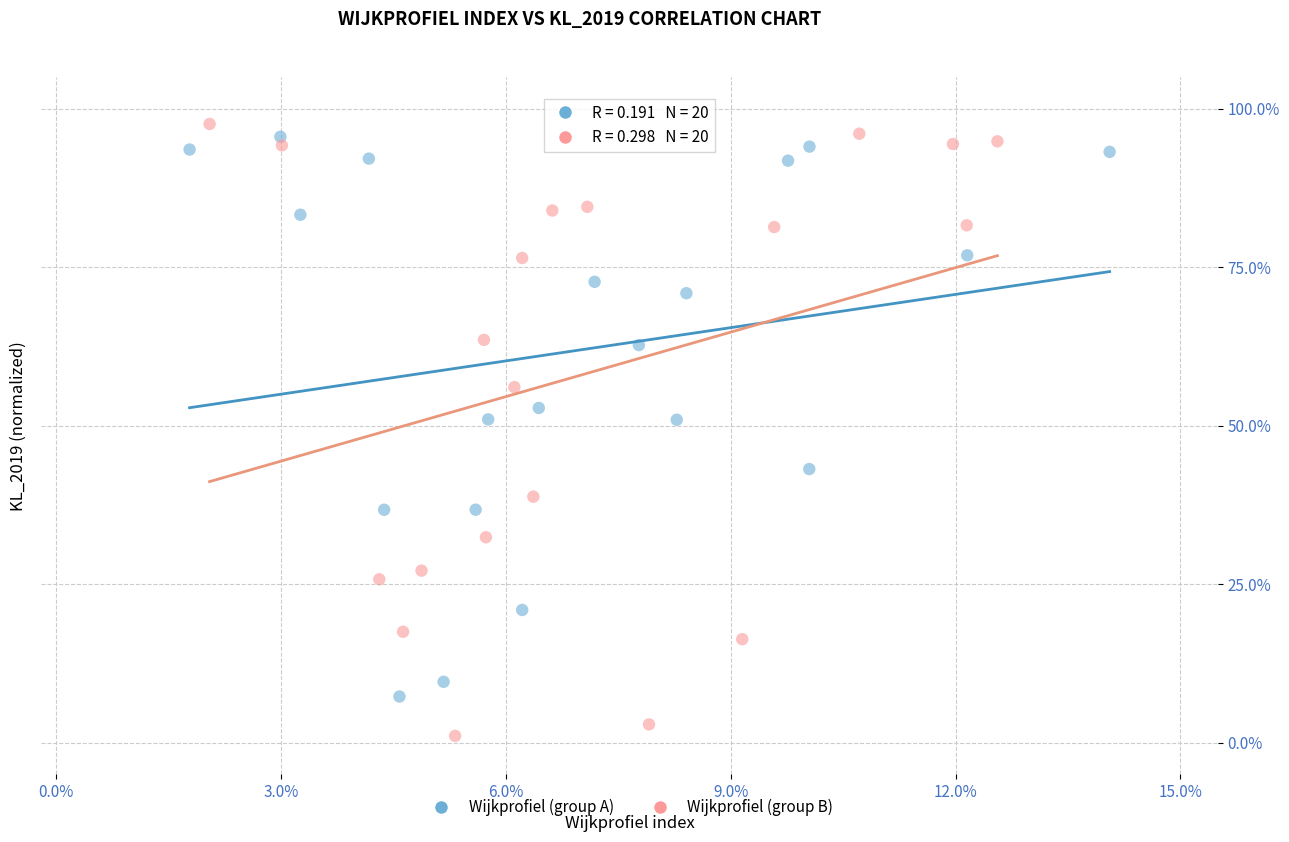

Which series has the widest spread of Y values?

Wijkprofiel (group B)